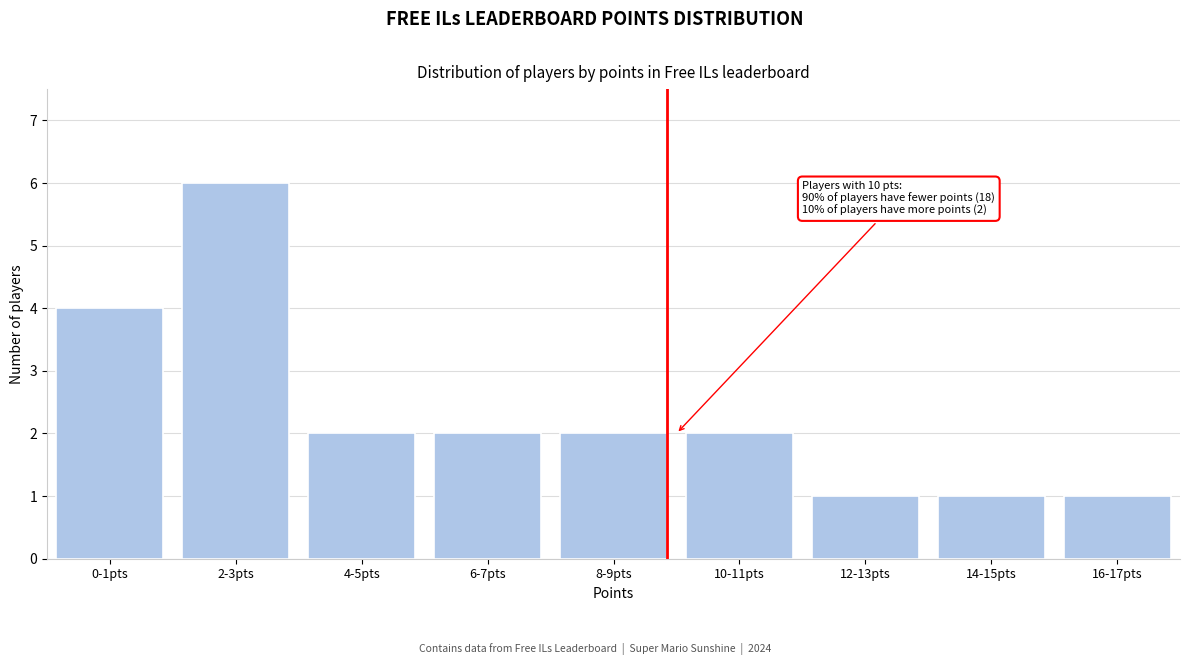

Reading left to right, list all the values displayed in this chart.

0-1pts=4	2-3pts=6	4-5pts=2	6-7pts=2	8-9pts=2	10-11pts=2	12-13pts=1	14-15pts=1	16-17pts=1